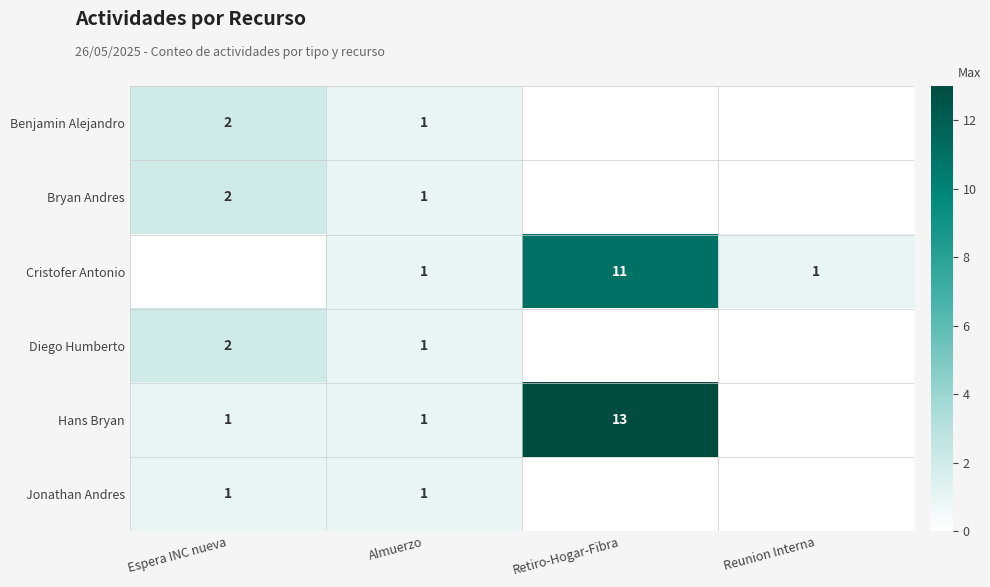

At how many categories does at least one series exceed 12?

1